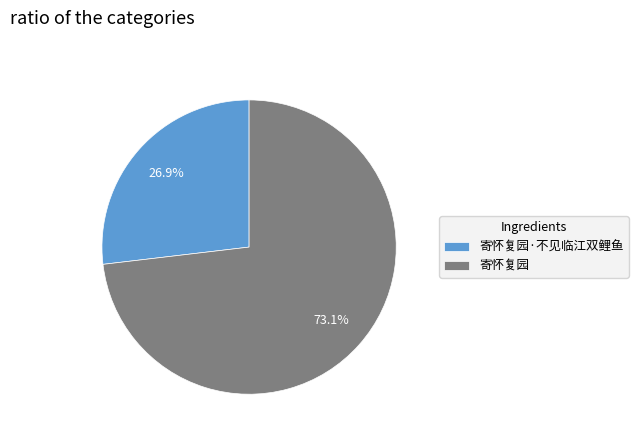

Which slice is the smallest?

寄怀复园·不见临江双鲤鱼